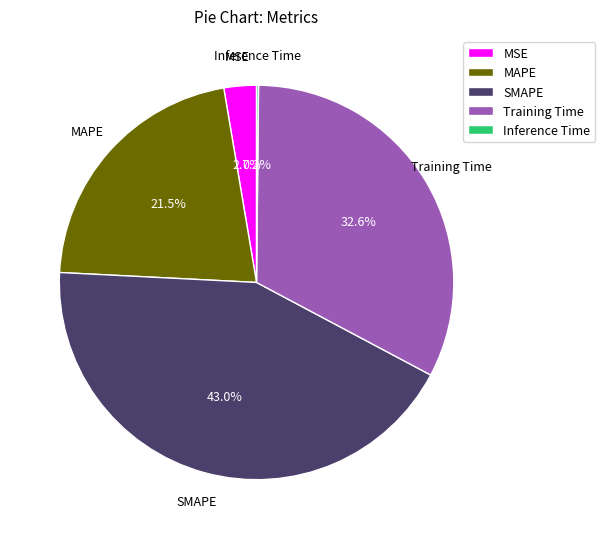

Which slice is the largest?

SMAPE